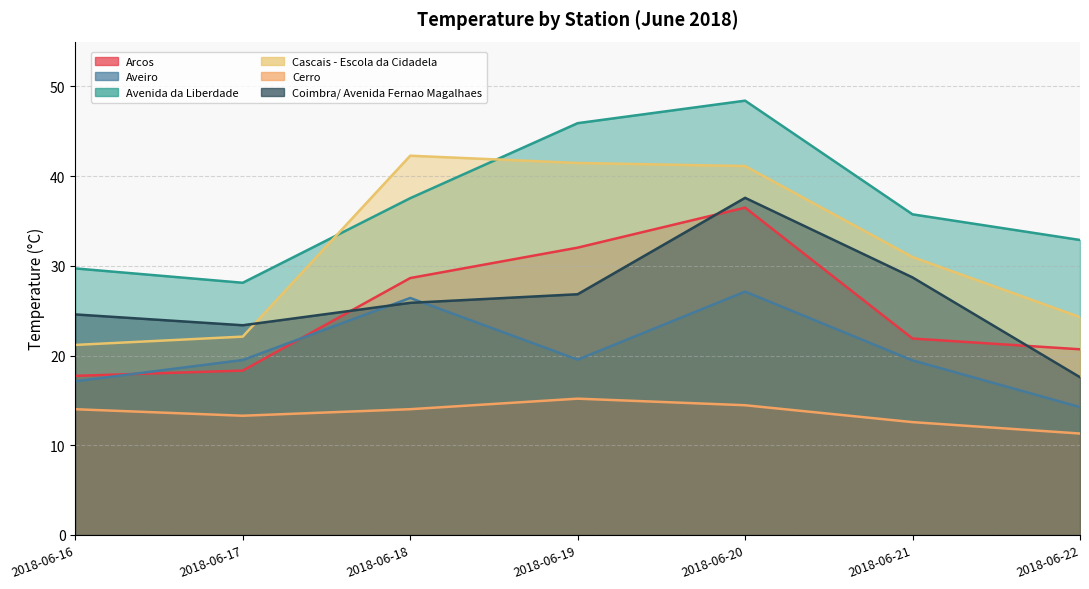

Reading left to right, transcribe all the data shown in this chart.

Arcos: 2018-06-16=17.7	2018-06-17=18.3	2018-06-18=28.6	2018-06-19=32.0	2018-06-20=36.5	2018-06-21=21.9	2018-06-22=20.7
Aveiro: 2018-06-16=17.1	2018-06-17=19.5	2018-06-18=26.4	2018-06-19=19.5	2018-06-20=27.1	2018-06-21=19.5	2018-06-22=14.2
Avenida da Liberdade: 2018-06-16=29.7	2018-06-17=28.1	2018-06-18=37.5	2018-06-19=45.9	2018-06-20=48.4	2018-06-21=35.7	2018-06-22=32.9
Cascais - Escola da Cidadela: 2018-06-16=21.2	2018-06-17=22.1	2018-06-18=42.3	2018-06-19=41.5	2018-06-20=41.1	2018-06-21=31.0	2018-06-22=24.3
Cerro: 2018-06-16=14.0	2018-06-17=13.3	2018-06-18=14.0	2018-06-19=15.2	2018-06-20=14.5	2018-06-21=12.6	2018-06-22=11.3
Coimbra/ Avenida Fernao Magalhaes: 2018-06-16=24.6	2018-06-17=23.4	2018-06-18=25.9	2018-06-19=26.8	2018-06-20=37.6	2018-06-21=28.7	2018-06-22=17.6